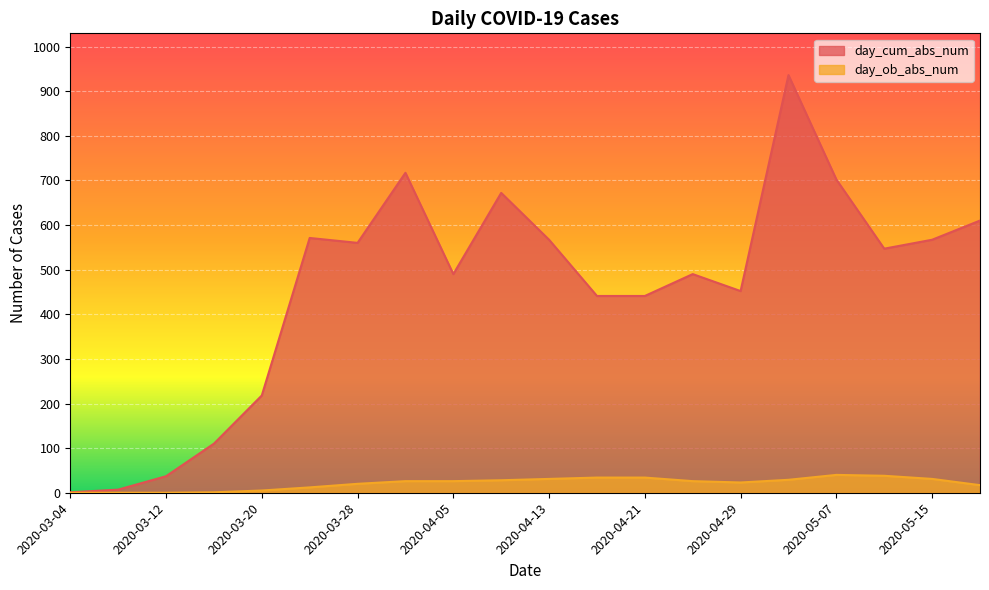

At which category does day_ob_abs_num reach its first local valley?

2020-04-29